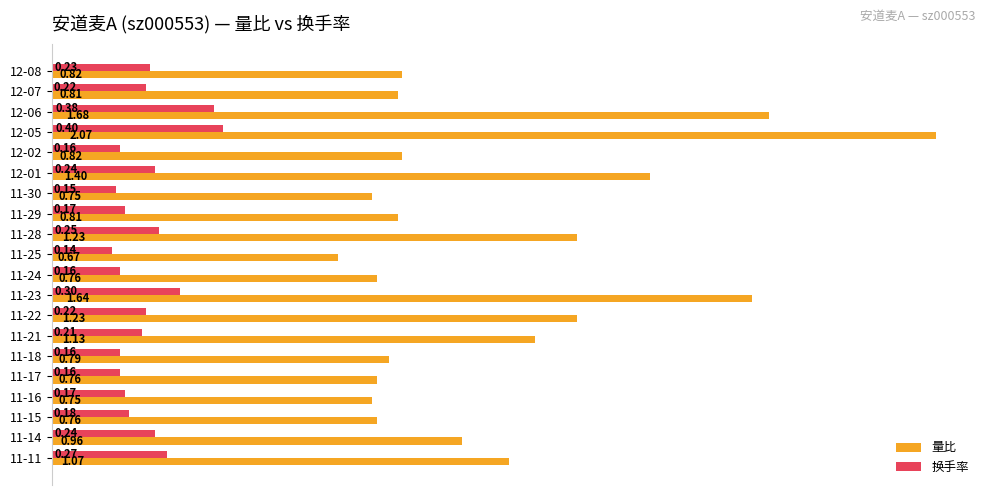

What is the sum of all 换手率 values?

4.4